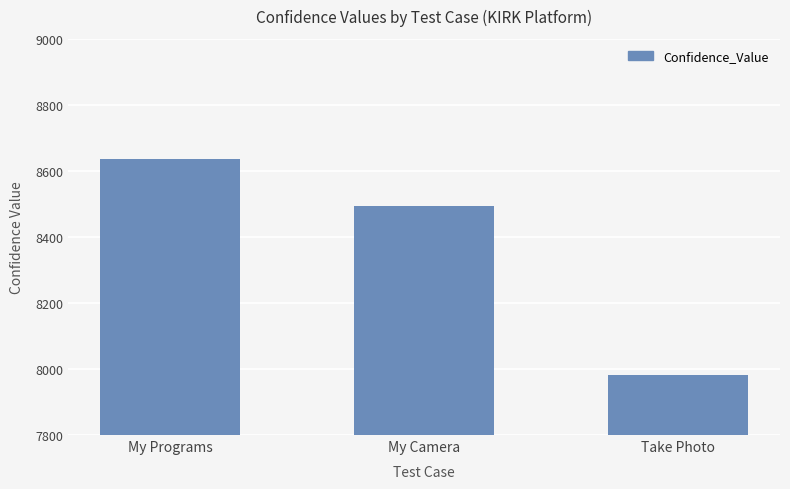

What is the sum of the values at Take Photo and My Programs?

16620